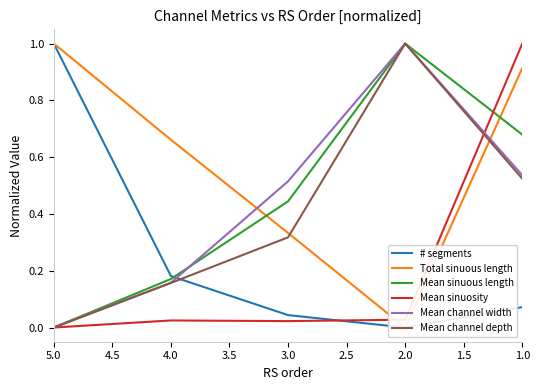

Does the chart display data point markers on the line(s)?

No